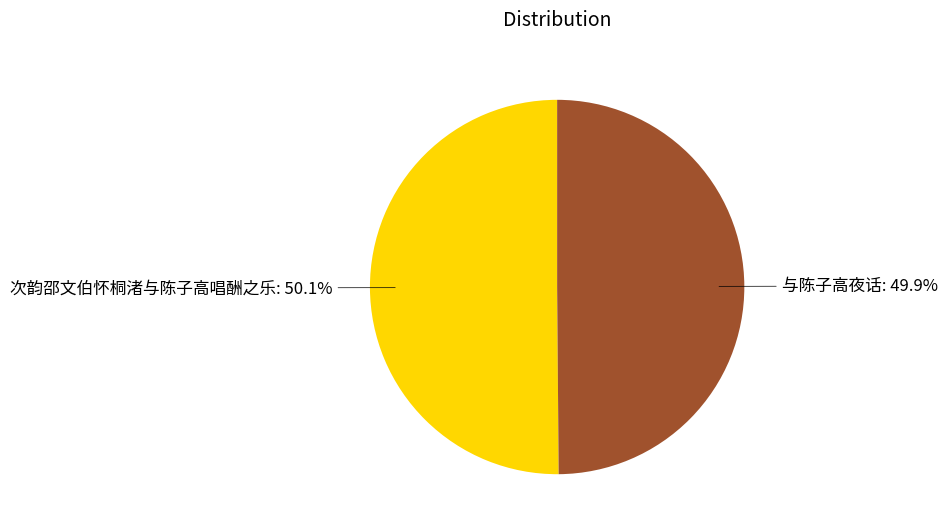

Is it true that 次韵邵文伯怀桐渚与陈子高唱酬之乐 is 57% of the pie?

False